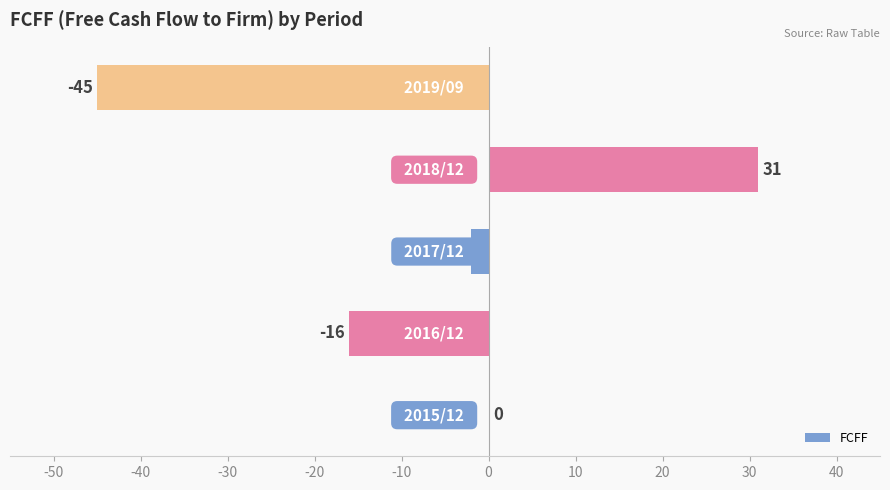

What is the greatest value displayed?

31